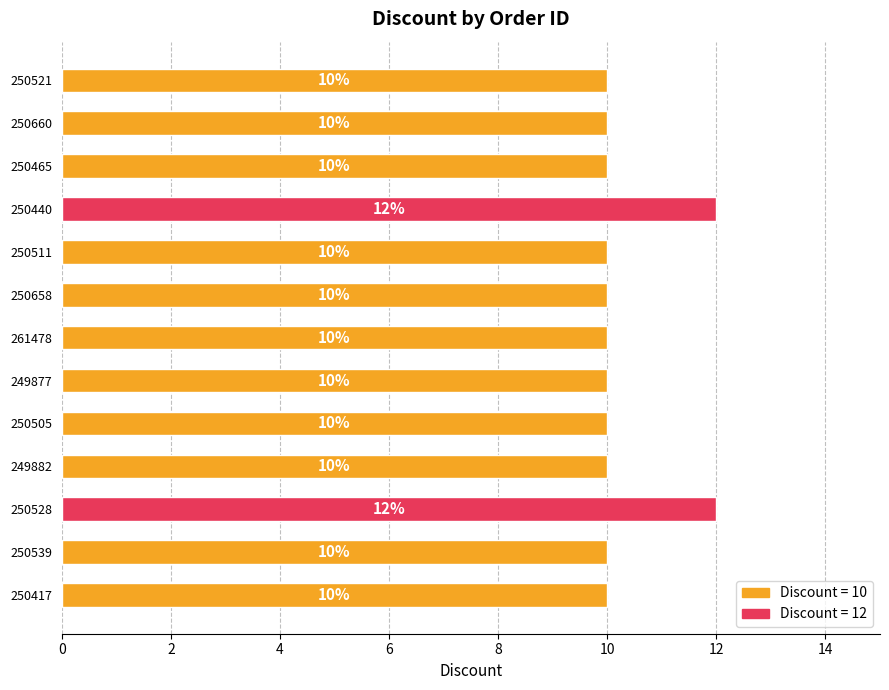

What is the difference between the maximum and minimum values?

2